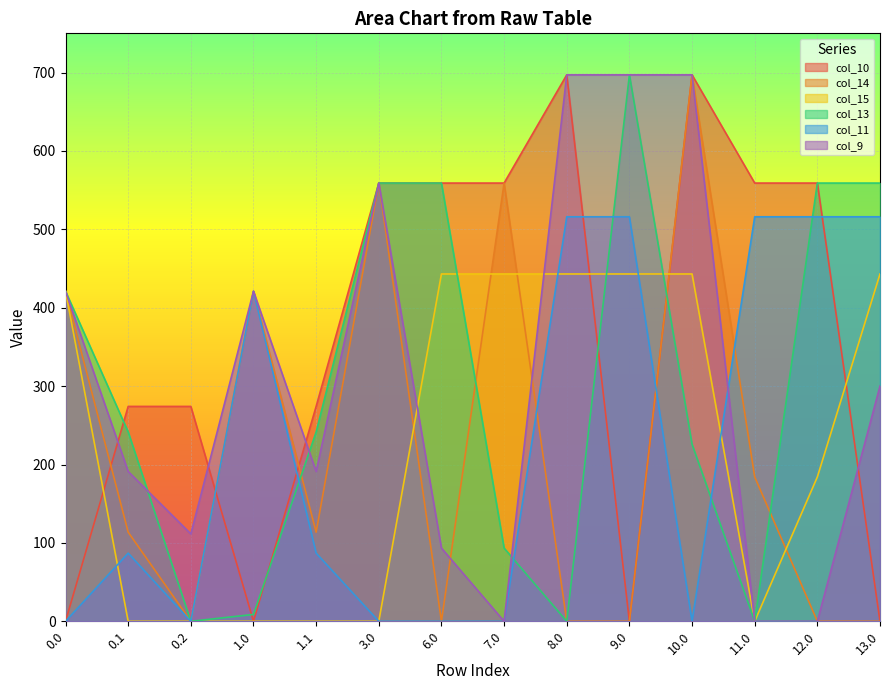

Which category has the highest value in the col_14 series?

10.0